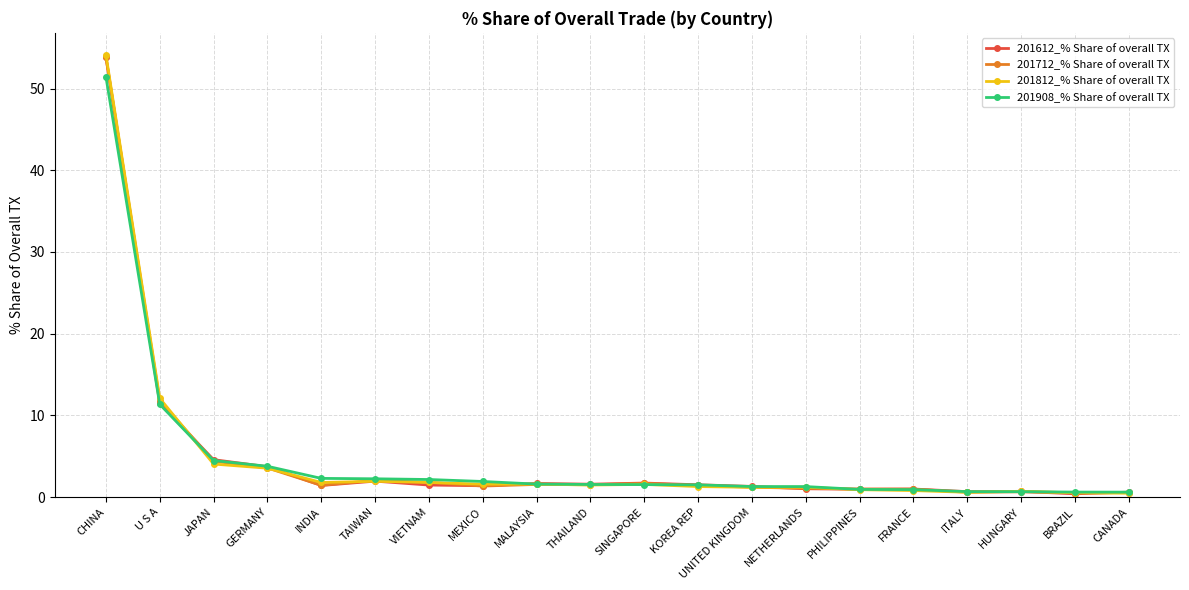

Is it true that 201908_% Share of overall TX equals 1.5 at SINGAPORE?

True